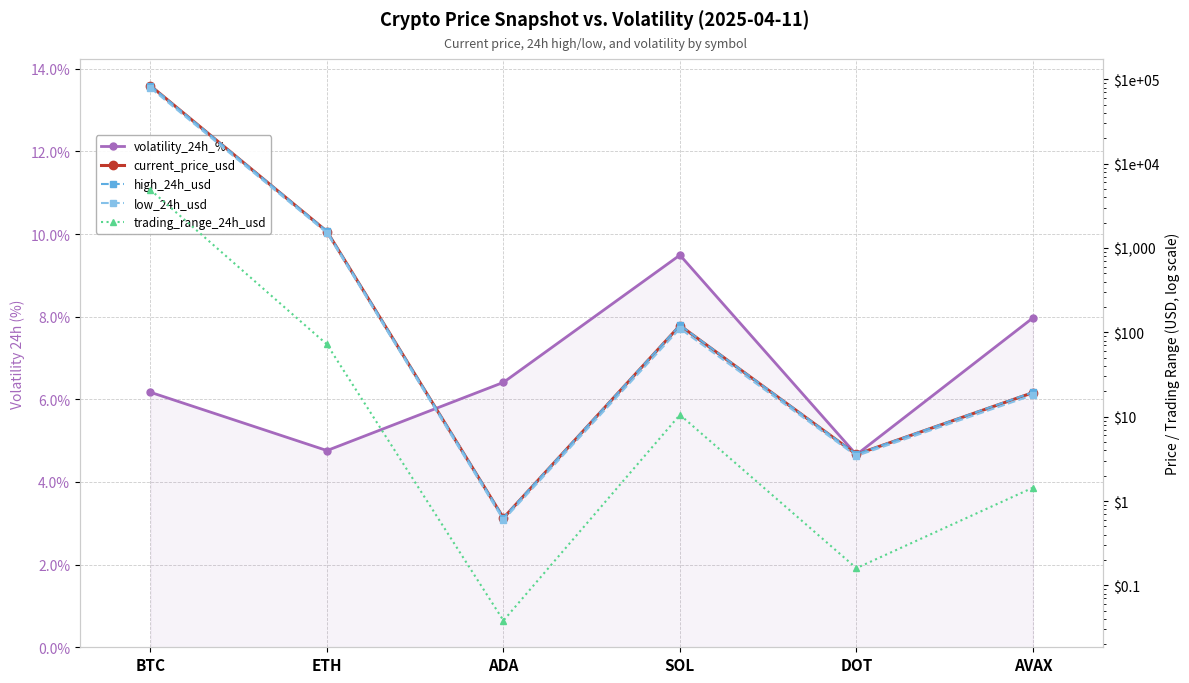

Reading right to left, transcribe all the data shown in this chart.

volatility_24h_%: 8.0	4.7	9.5	6.4	4.8	6.2
current_price_usd: 19.3	3.6	120.5	0.6	1569.0	83821.0
high_24h_usd: 19.5	3.6	121.5	0.6	1582.6	83969.0
low_24h_usd: 18.1	3.4	111.0	0.6	1510.7	79086.0
trading_range_24h_usd: 1.4	0.2	10.5	0.0	72.0	4883.0